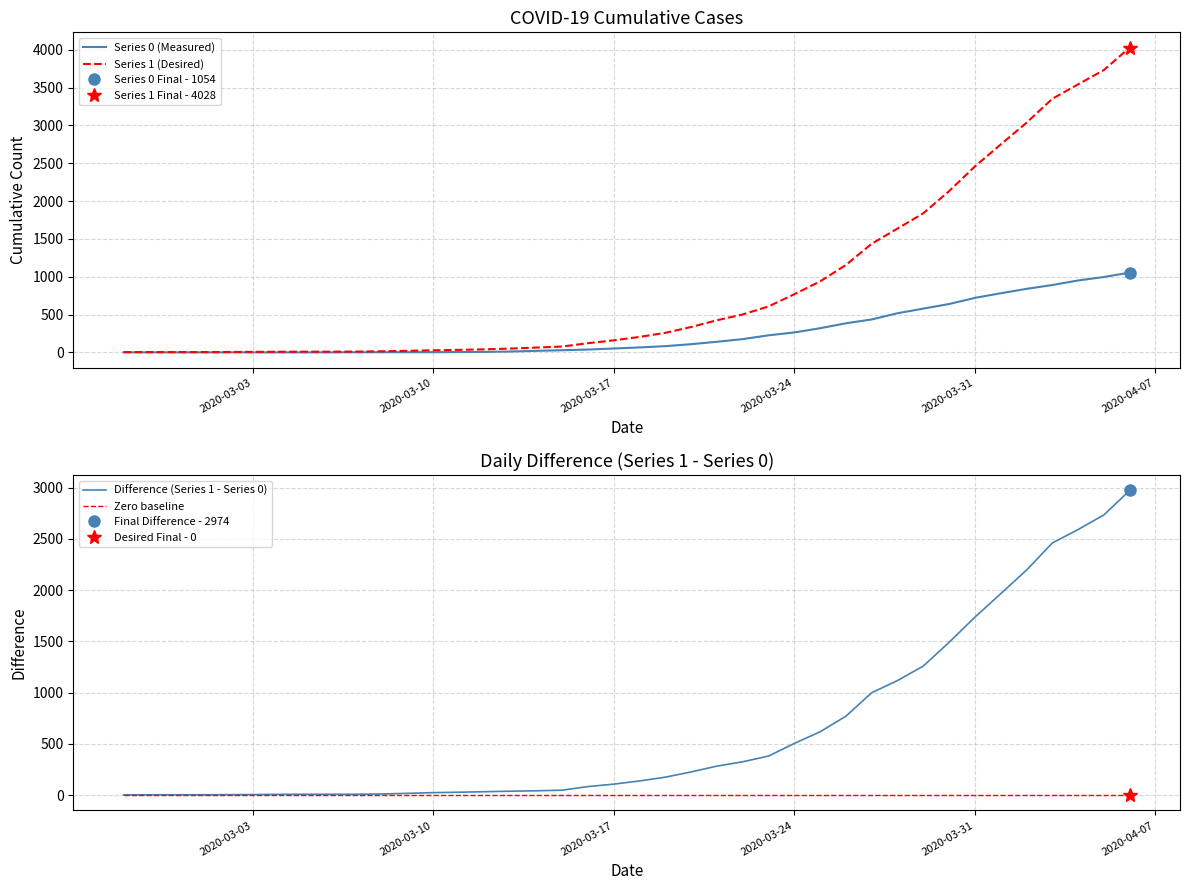

Reading left to right, transcribe all the data shown in this chart.

Series 0 (Measured): 0	0	0	0	0	0	0	0	0	1	2	2	2	4	6	11	20	28	37	51	65	82	108	140	175	225	263	319	384	435	517	578	639	720	781	839	890	950	996	1054
Series 1 (Desired): 3	4	4	4	5	6	8	9	9	10	14	20	27	33	40	50	63	77	121	159	204	258	335	424	501	607	768	938	1155	1435	1636	1838	2131	2457	2747	3035	3351	3542	3731	4028
Difference (Series 1 - Series 0): 3	4	4	4	5	6	8	9	9	9	12	18	25	29	34	39	43	49	84	108	139	176	227	284	326	382	505	619	771	1000	1119	1260	1492	1737	1966	2196	2461	2592	2735	2974
Zero baseline: 0	0	0	0	0	0	0	0	0	0	0	0	0	0	0	0	0	0	0	0	0	0	0	0	0	0	0	0	0	0	0	0	0	0	0	0	0	0	0	0